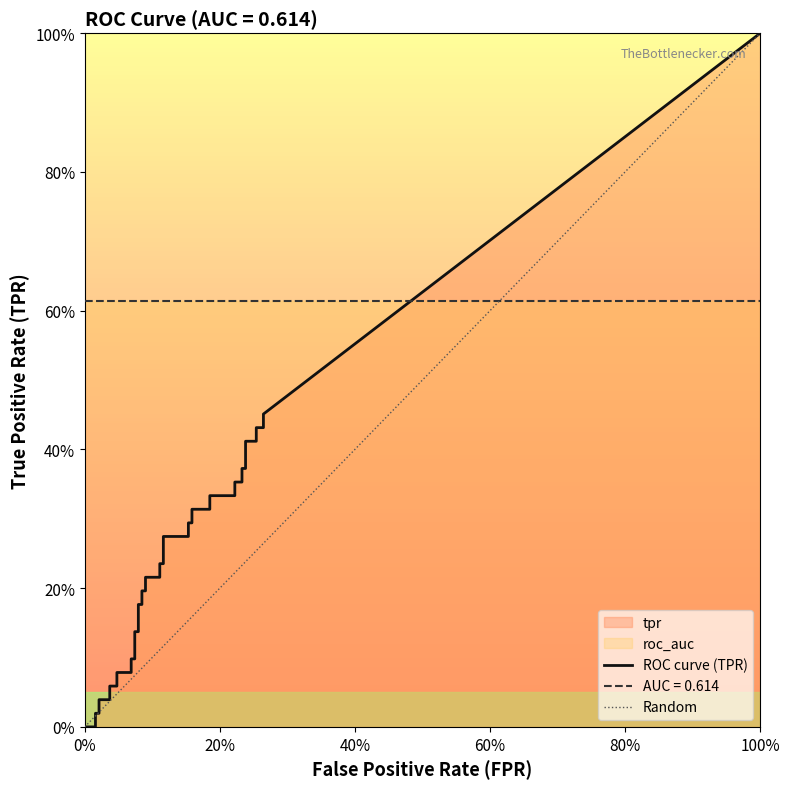

What is the difference between the highest and lowest values at 18?

0.4